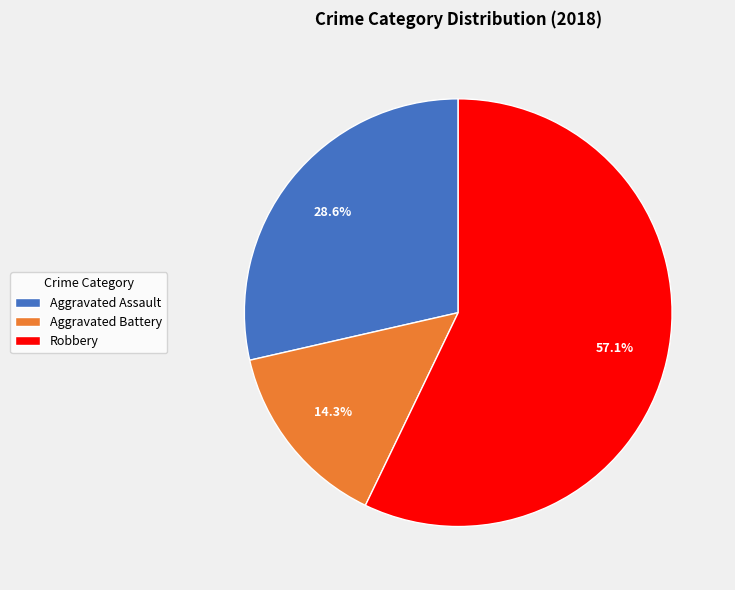

Which category accounts for the majority?

Robbery